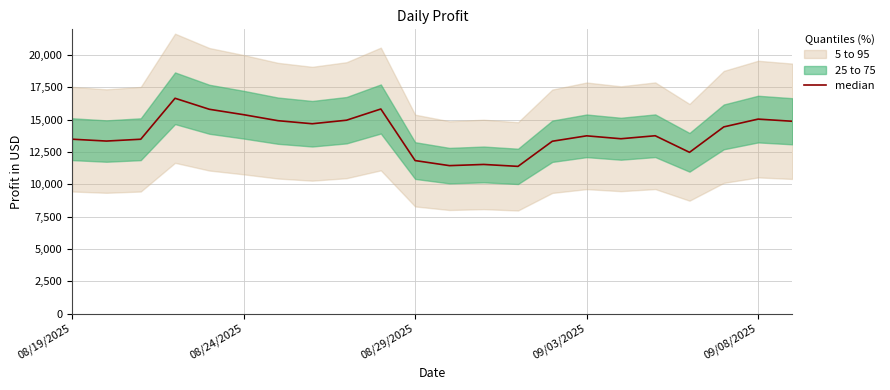

True or false: the data shows 17723.5 at 08/24/2025.

False